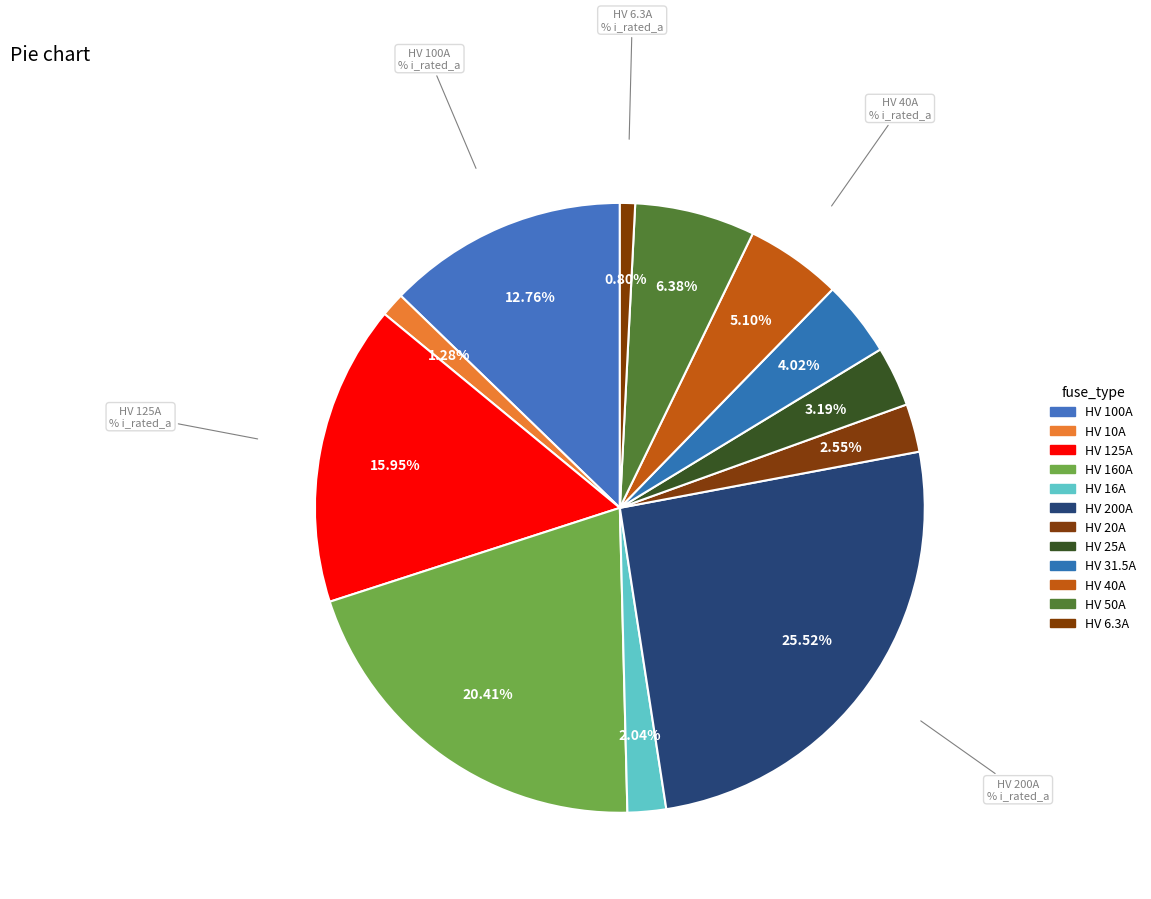

How many slices are in this pie chart?

12